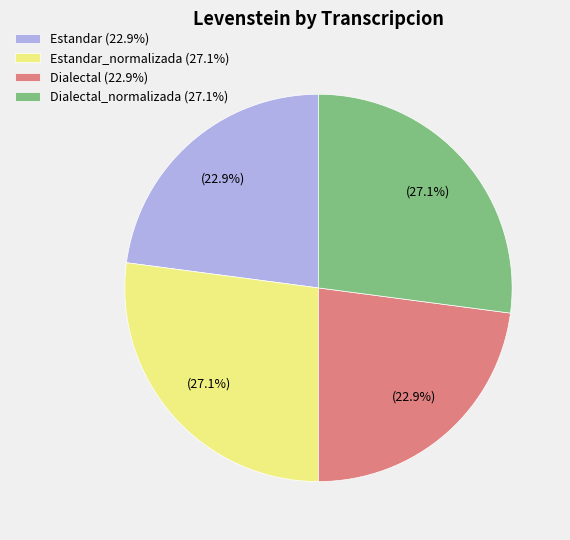

Approximately how many times larger is the value at Estandar (22.9%) compared to Dialectal_normalizada (27.1%)?

0.8